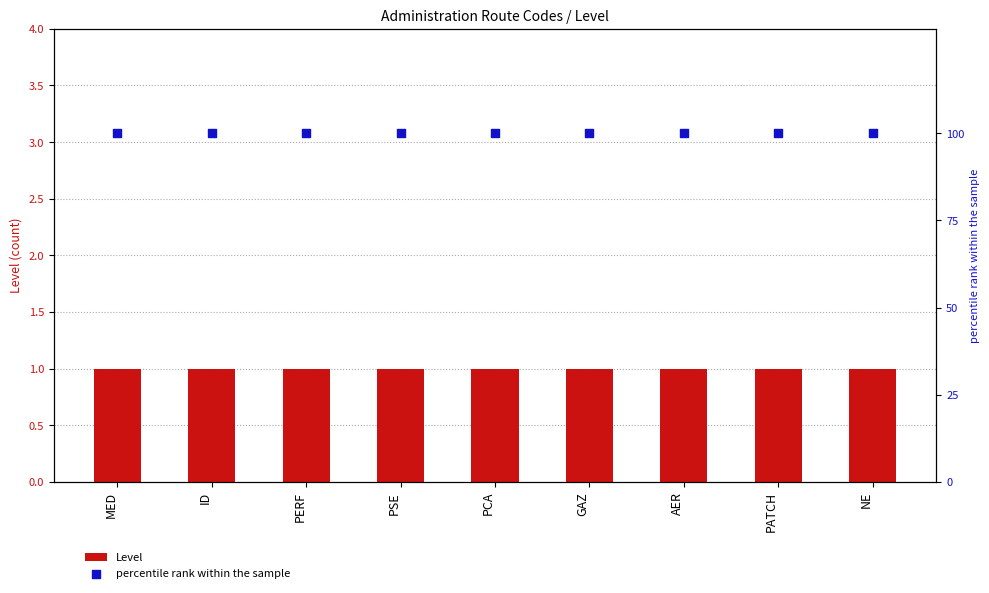

Which series has the largest total across all categories?

percentile rank within the sample